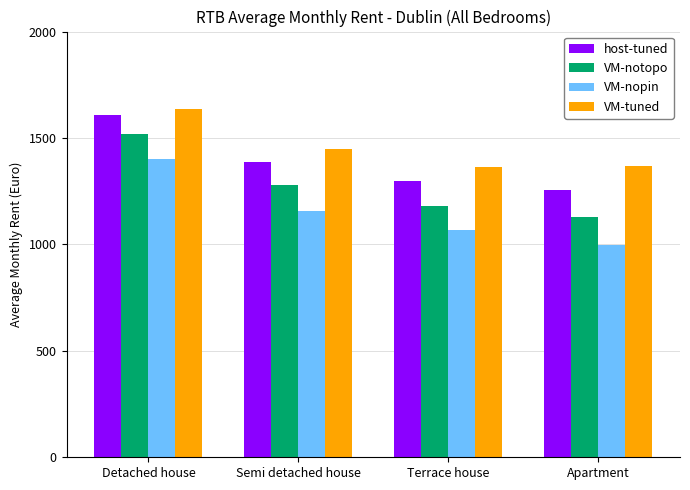

What is the difference between the second highest and second lowest values in the VM-nopin series?

87.6